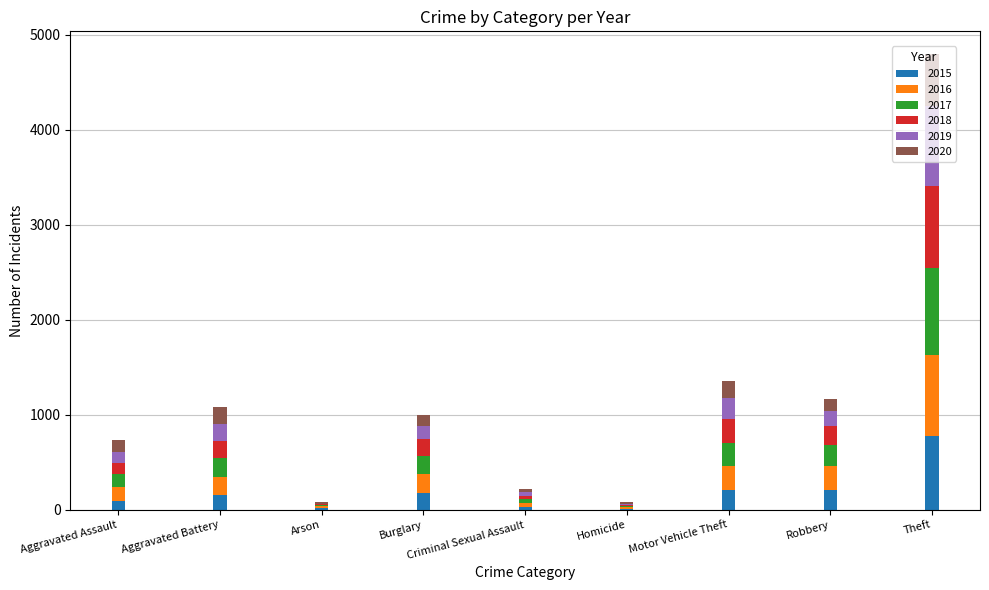

Is it true that 2015 equals 211 at Motor Vehicle Theft?

True